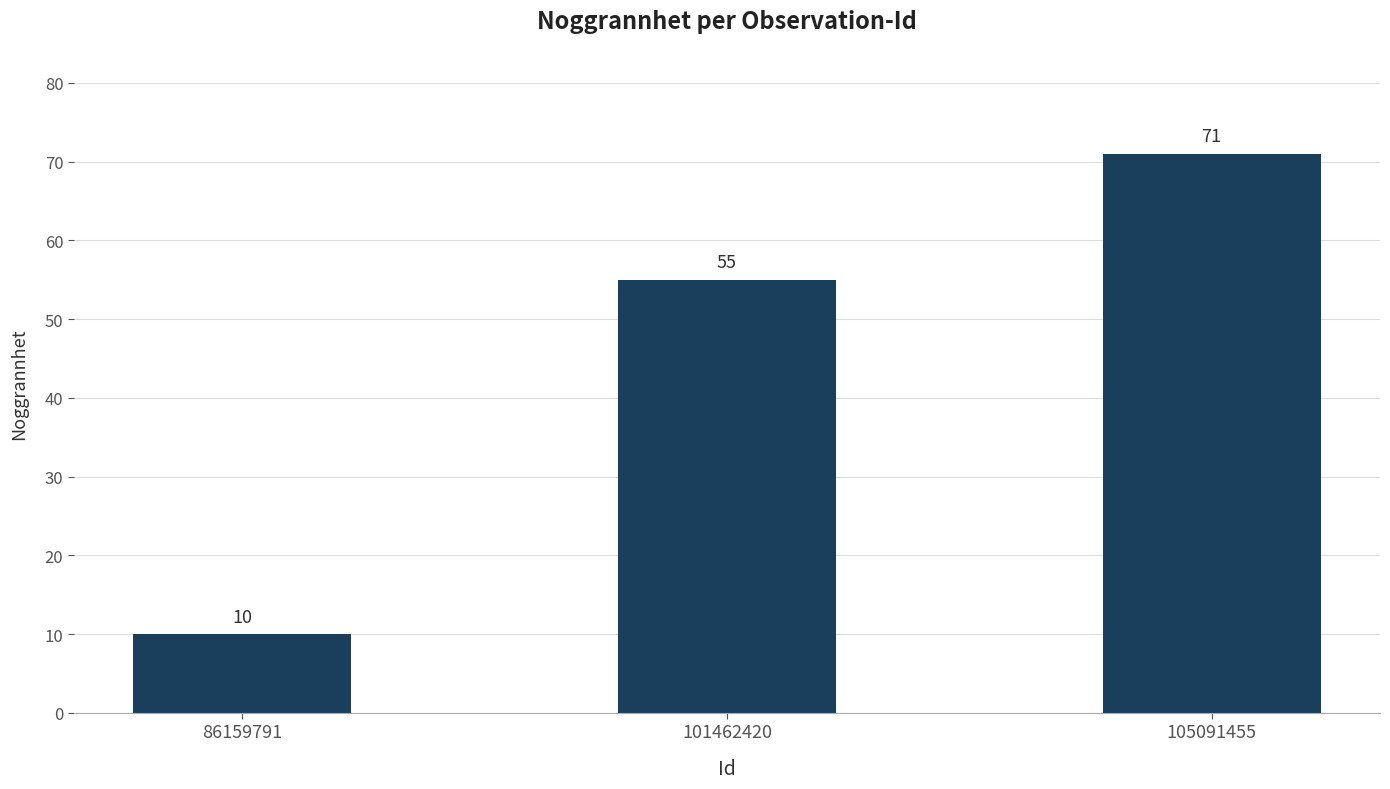

List the labels in order of value, largest first.

105091455, 101462420, 86159791